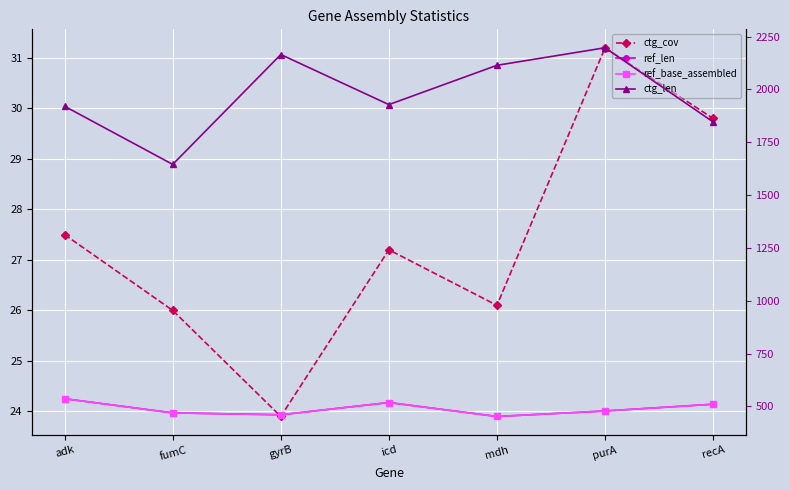

What is the average value of the ctg_cov series?

27.4